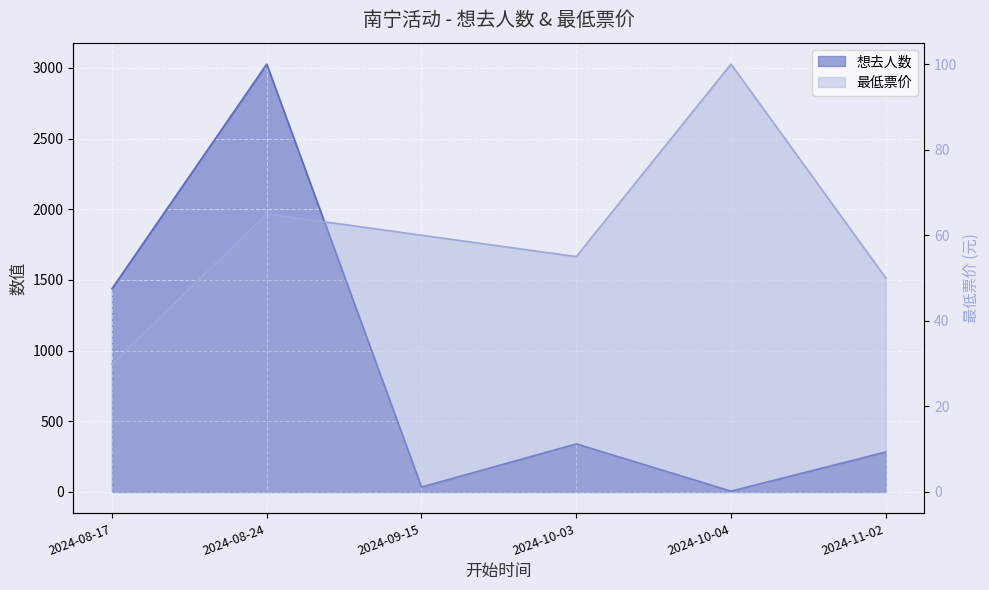

The value of 想去人数 at 2024-09-15 is 59.0. True or false?

False